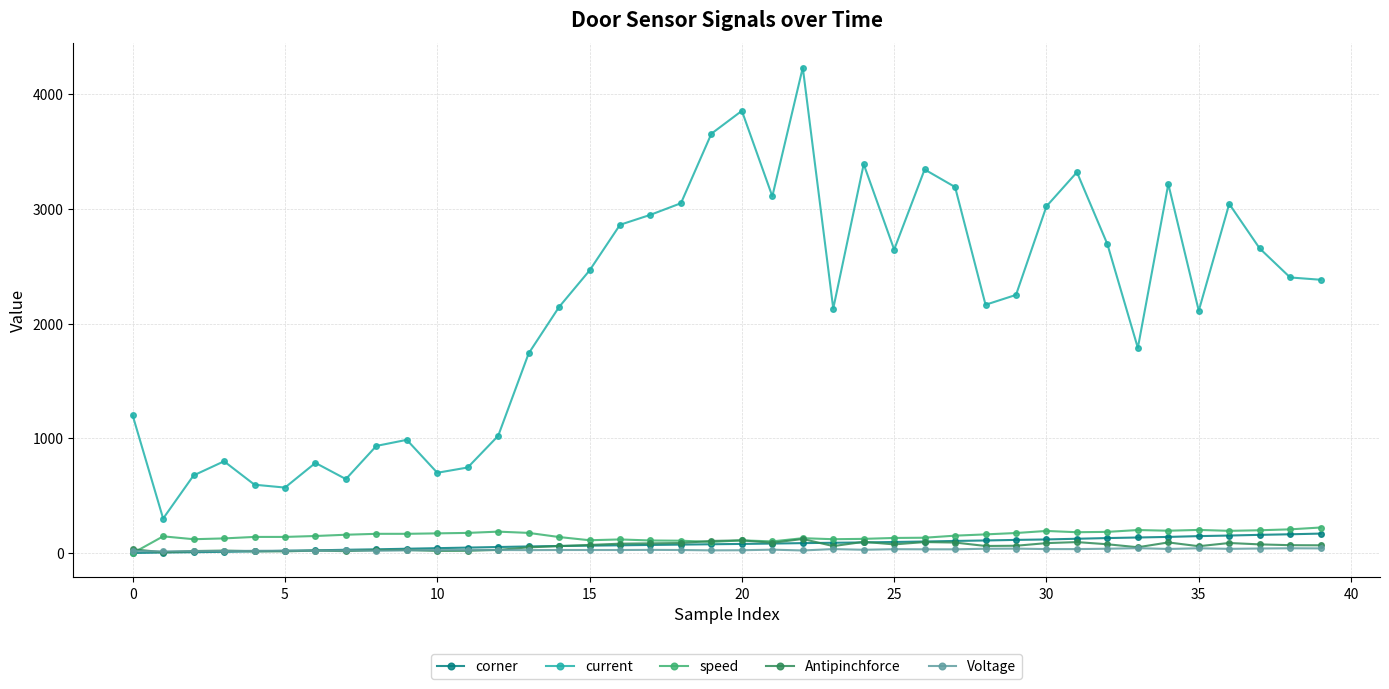

True or false: speed and current cross at least once.

False